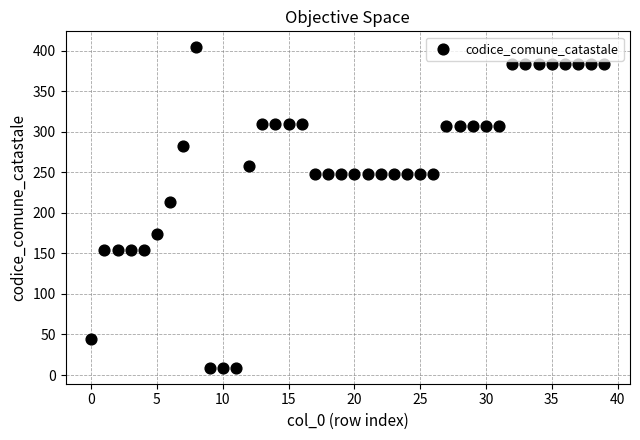

What is the range of Y values (max minus min)?

395